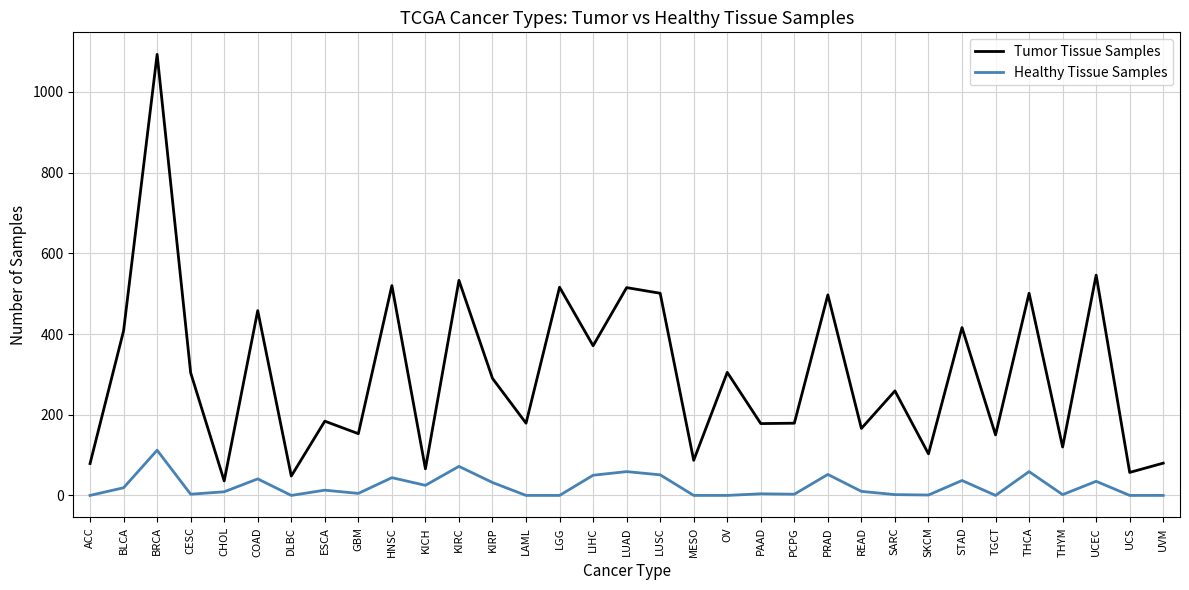

True or false: Tumor Tissue Samples and Healthy Tissue Samples intersect in this chart.

False